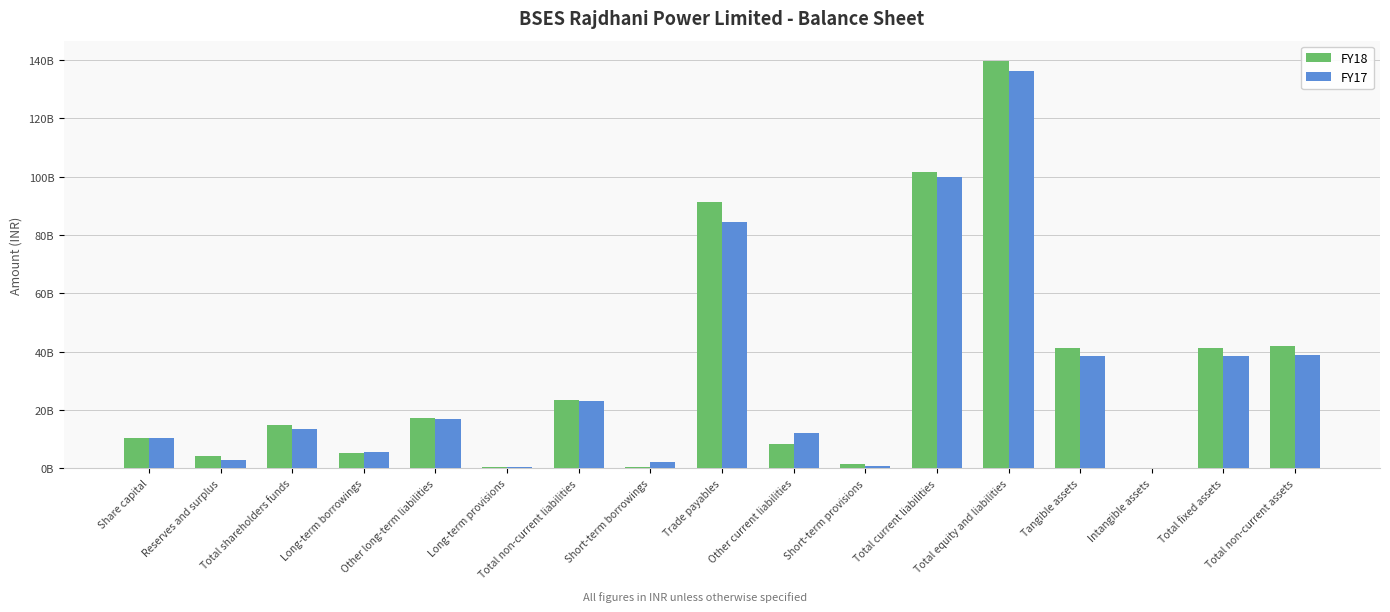

What is the value of the FY18 bar at the 11th from the left?

1622400000